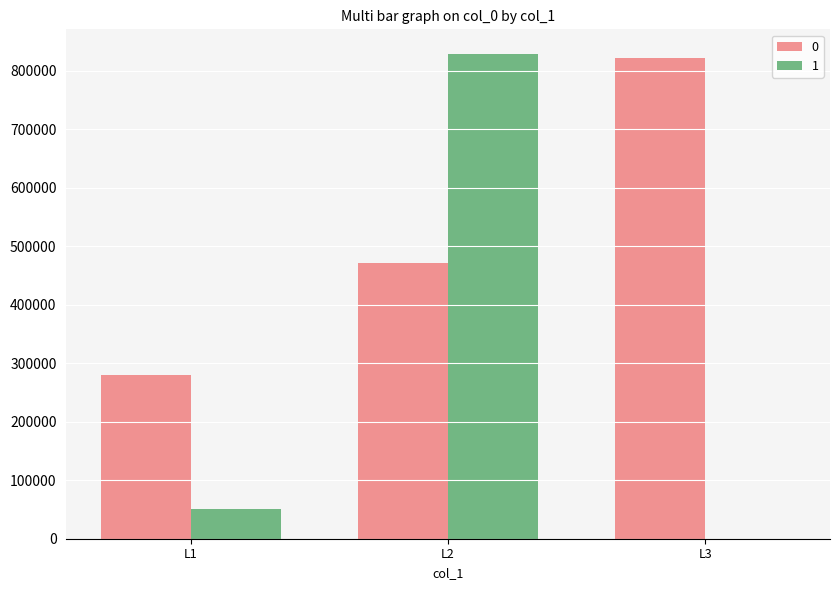

At which category is the sum across all series the highest?

L2